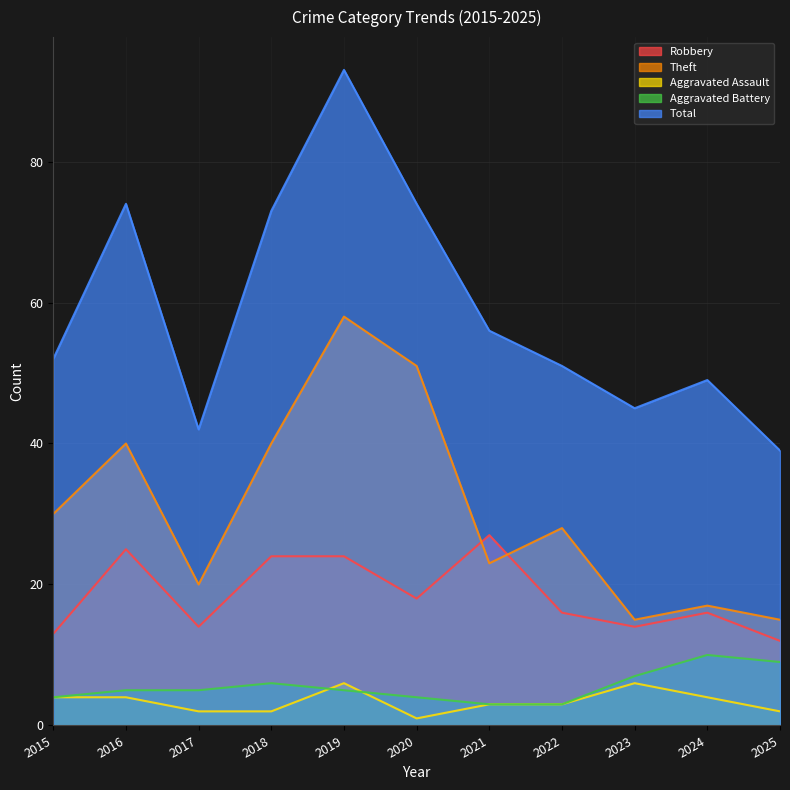

At which label is Aggravated Assault closest to 3?

2021